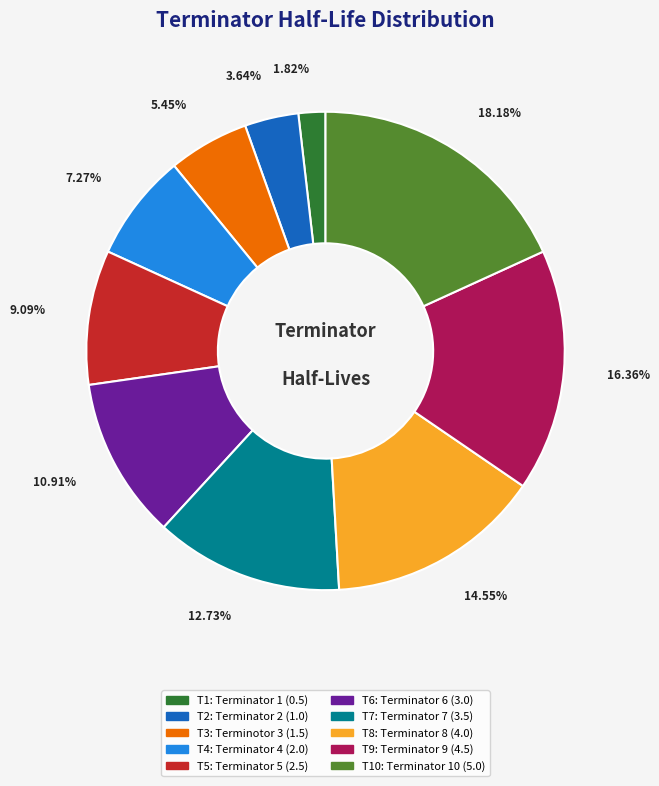

Is there a majority slice in this chart?

No